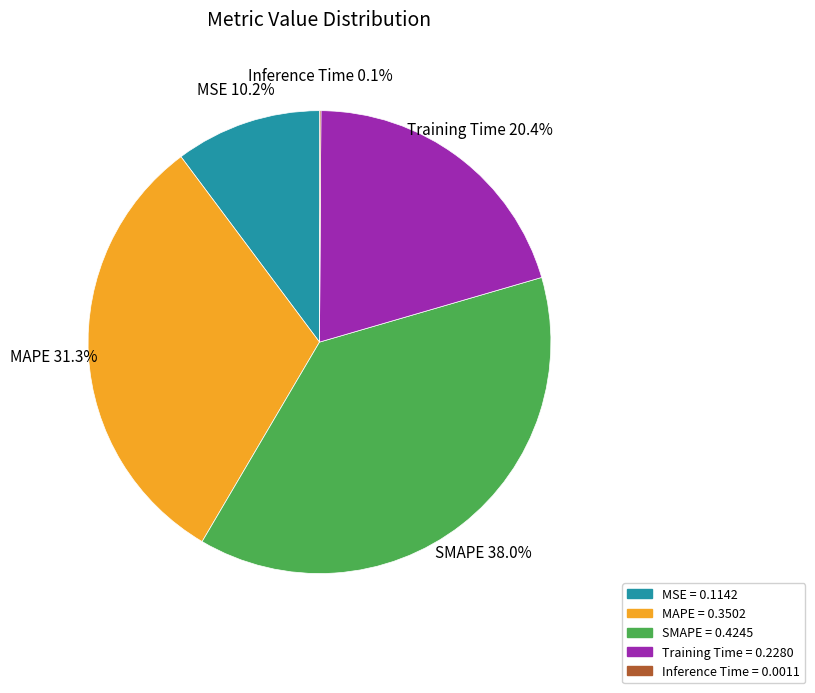

Which has a higher value, Training Time or MSE?

Training Time